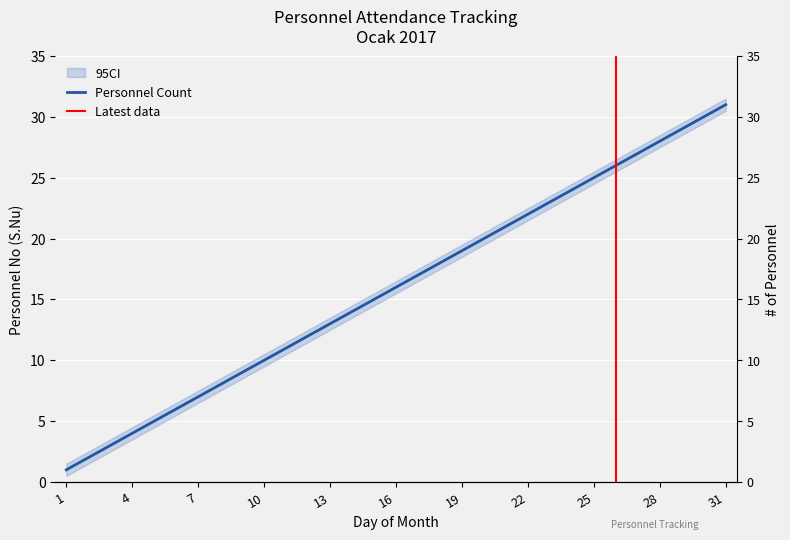

Reading left to right, extract all data points from this chart.

1	2	3	4	5	6	7	8	9	10	11	12	13	14	15	16	17	18	19	20	21	22	23	24	25	26	27	28	29	30	31